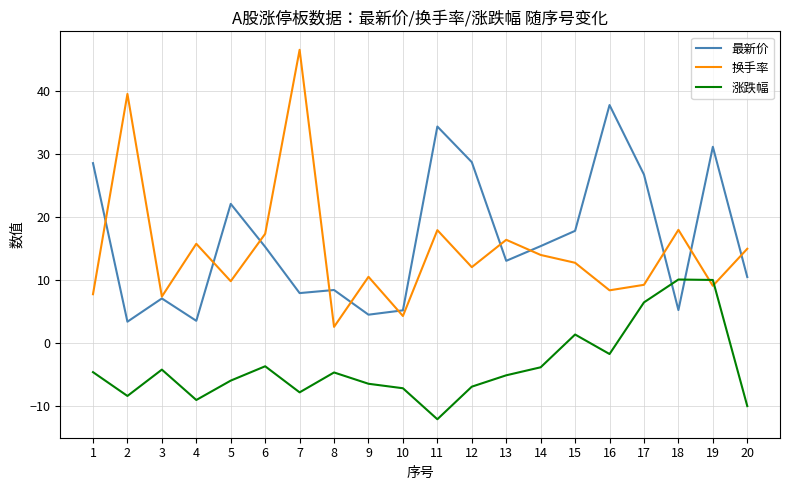

What is the difference between the maximum and minimum values in the 涨跌幅 series?

22.1